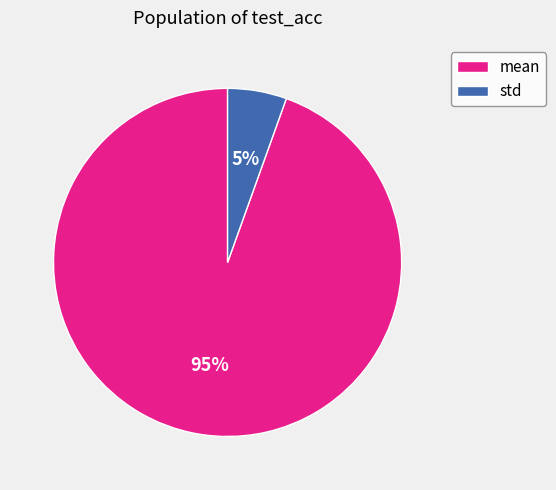

To the nearest percent, what is the average slice percentage?

50%